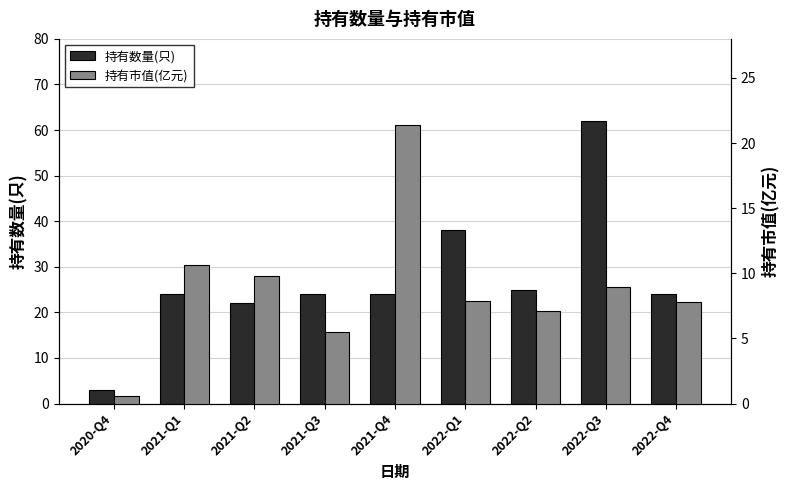

What position from the left is 2021-Q2?

3